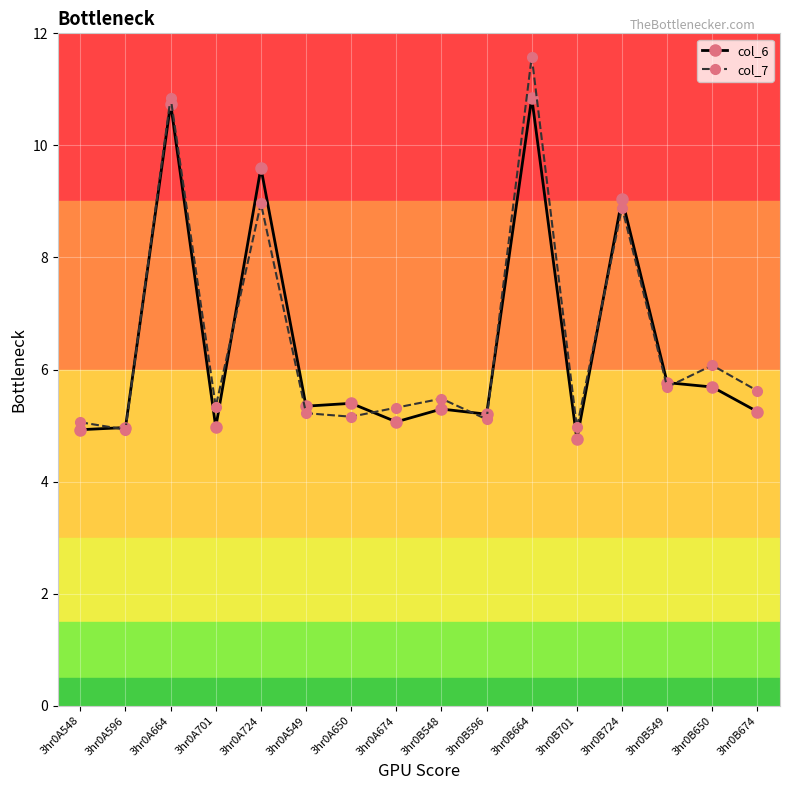

What is the value of the col_7 point at the 2nd from the left?

4.9